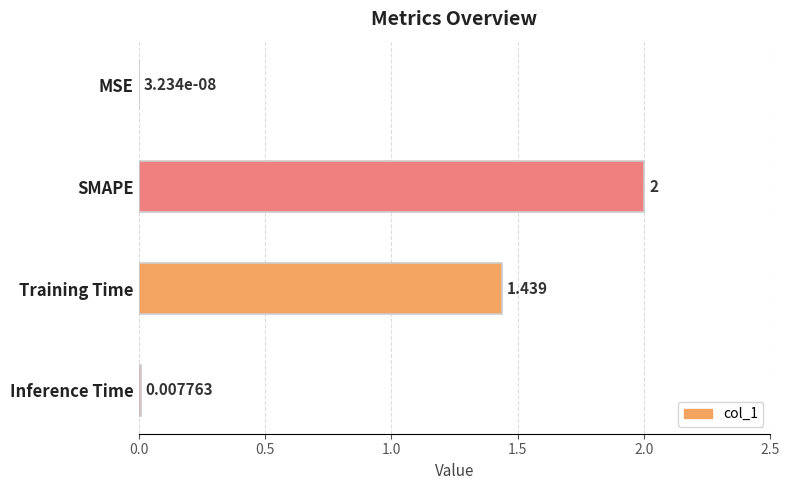

Which category has the highest value across all series?

SMAPE